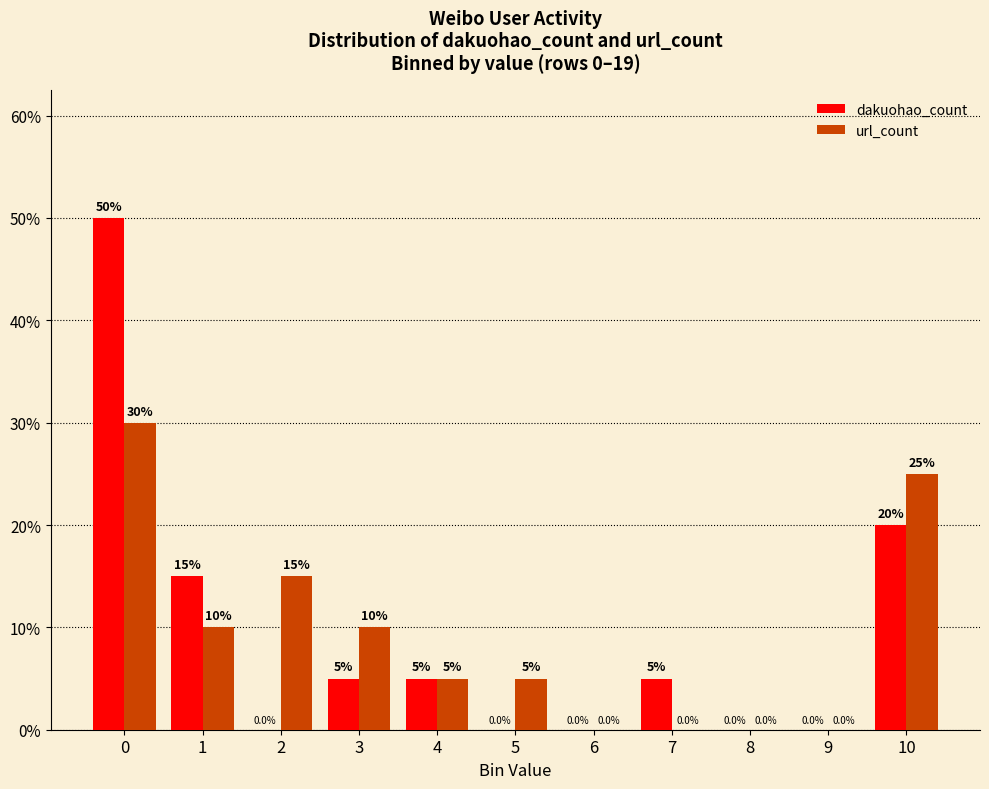

What is the difference between the highest and lowest values at 7?

0.1